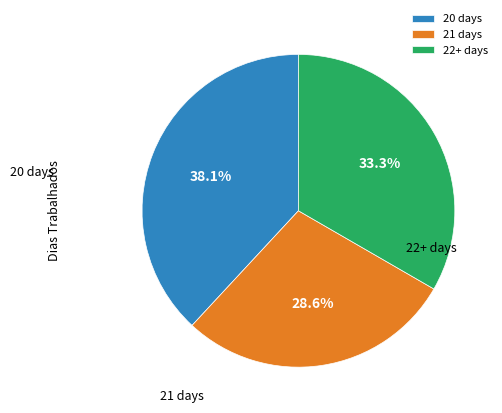

How many segments does this pie chart have?

3